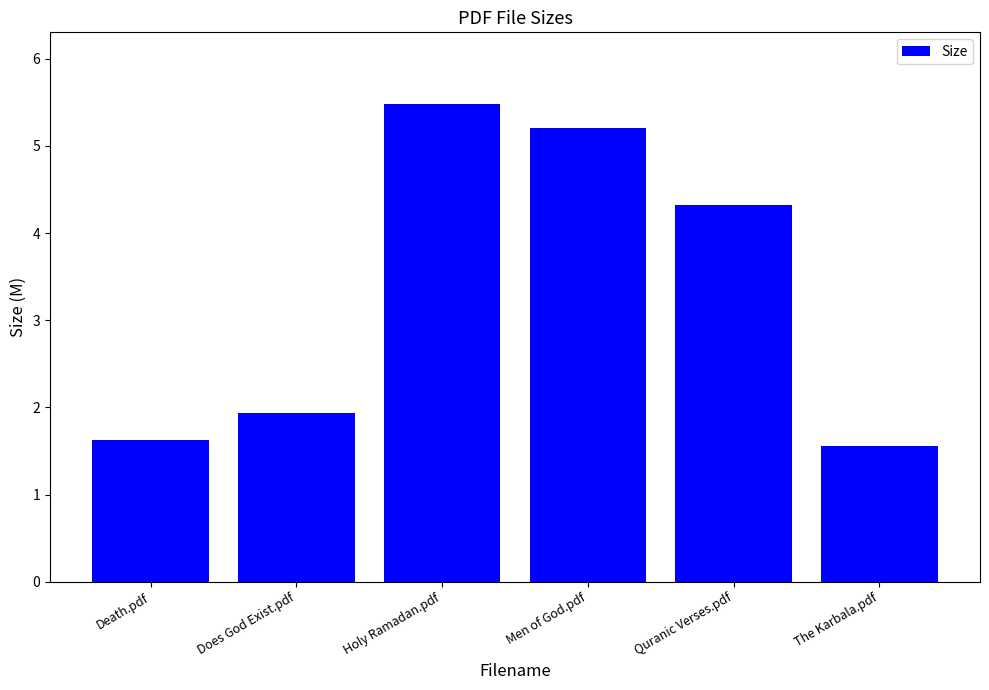

What position from the left is Does God Exist.pdf?

2